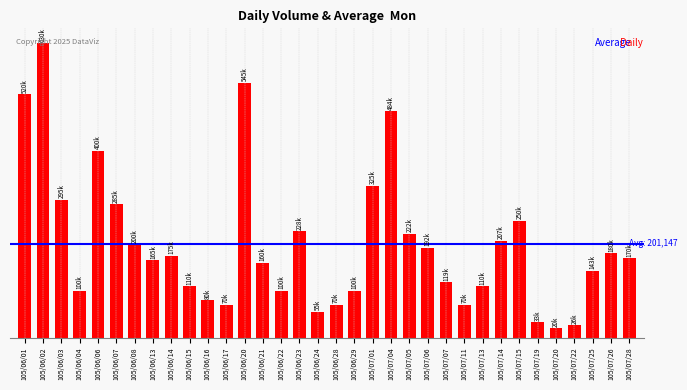

What is the value of the 12th bar from the left?

70000